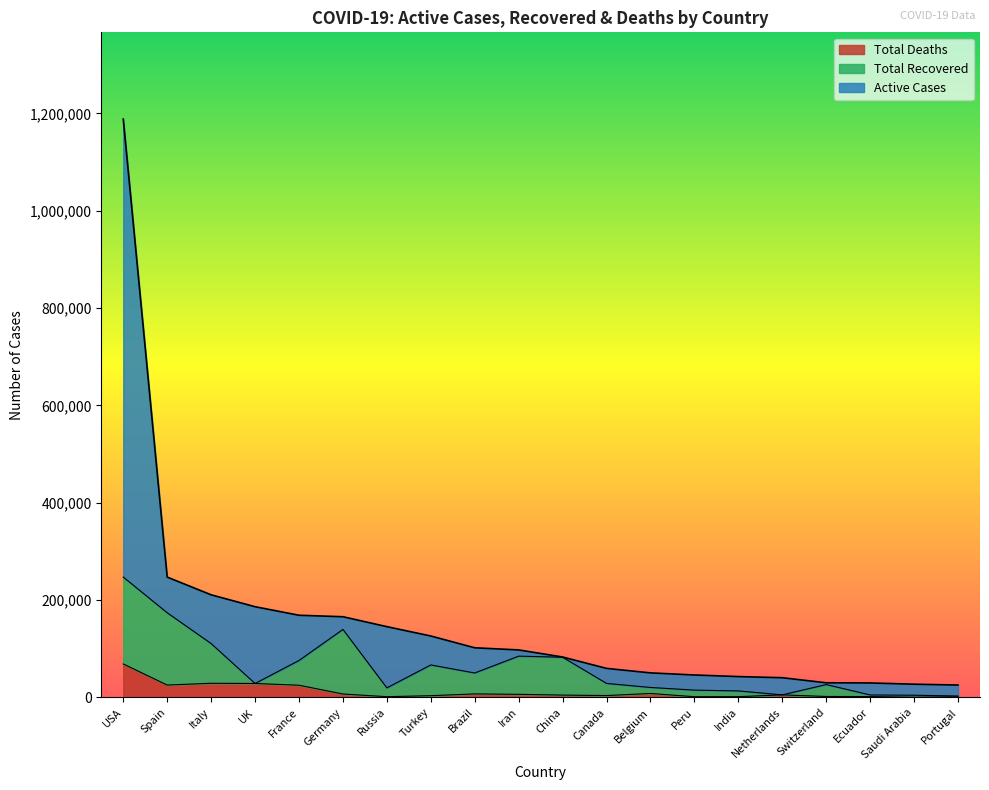

Is it true that Active Cases equals 29538 at Ecuador?

True